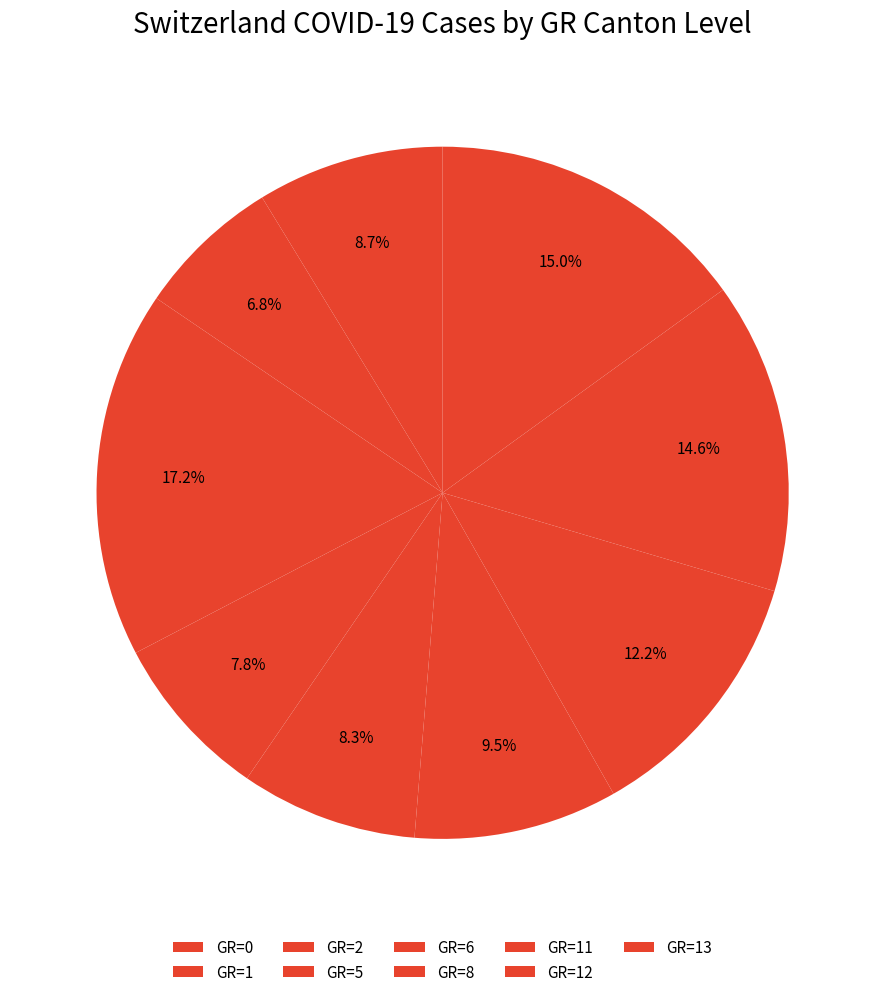

How many segments does this pie chart have?

9